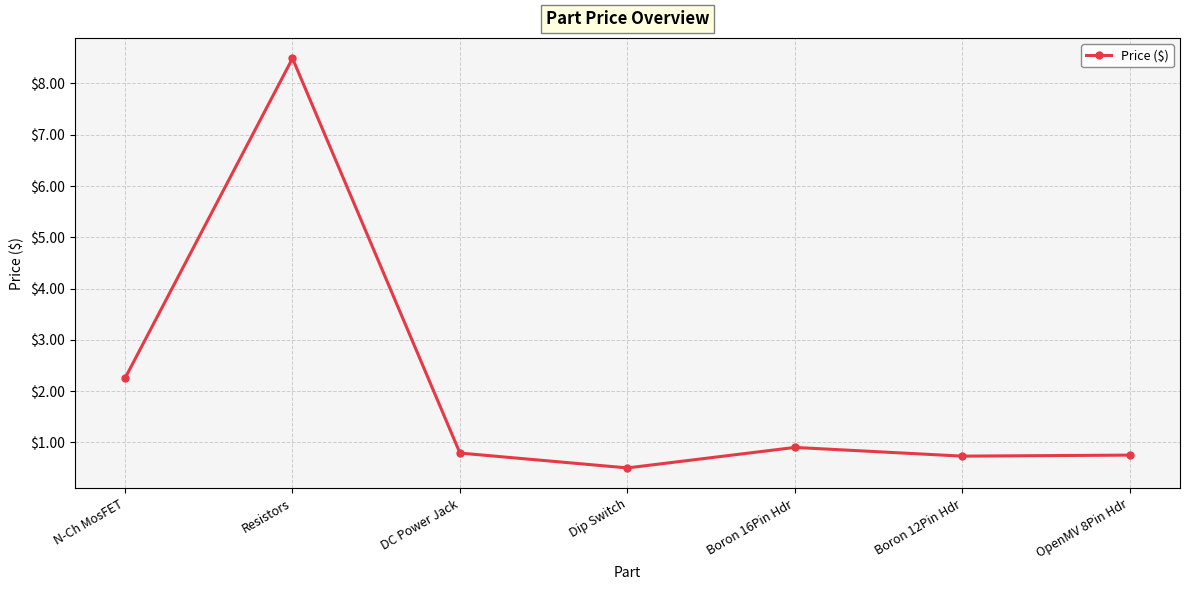

Does the chart have visible grid lines?

Yes